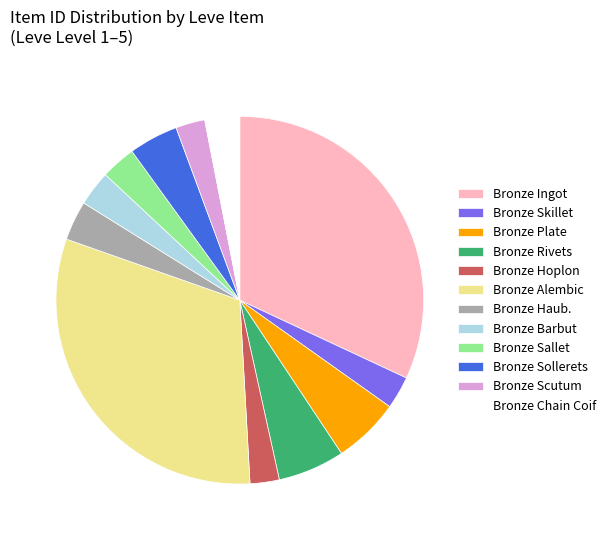

What is the ratio of the value at Bronze Alembic to the value at Bronze Ingot?

1.0